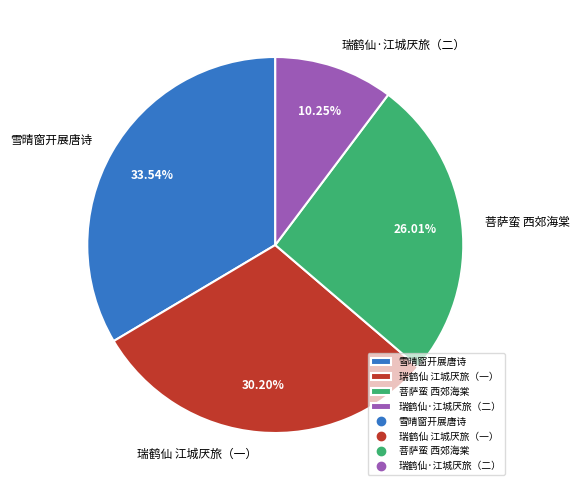

How many slices are in this pie chart?

4